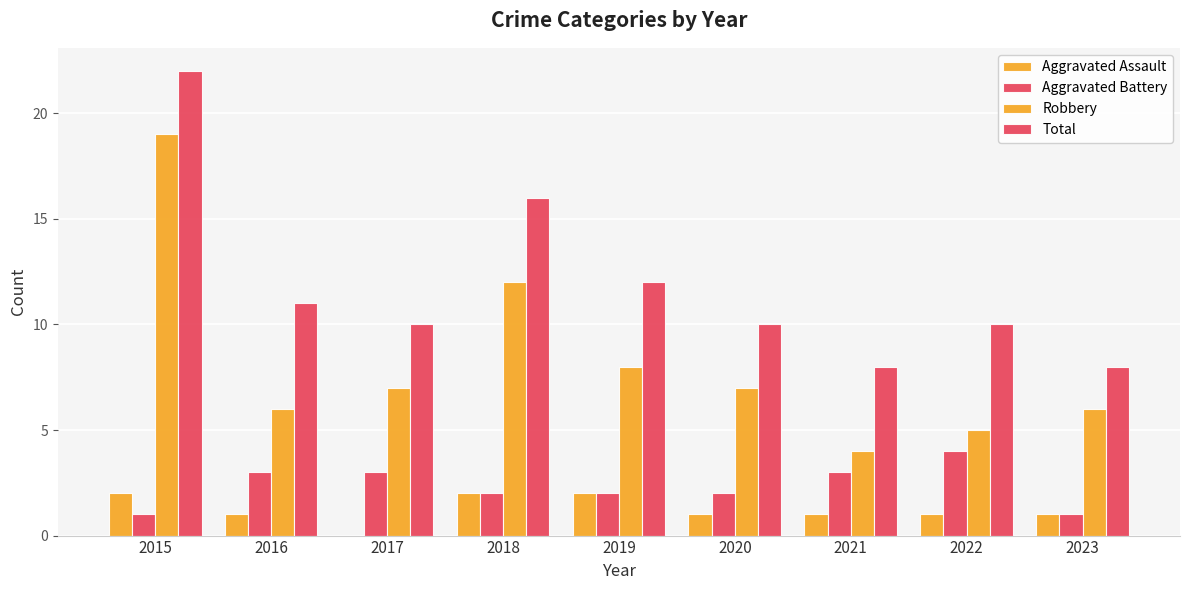

Are the bars horizontal?

No